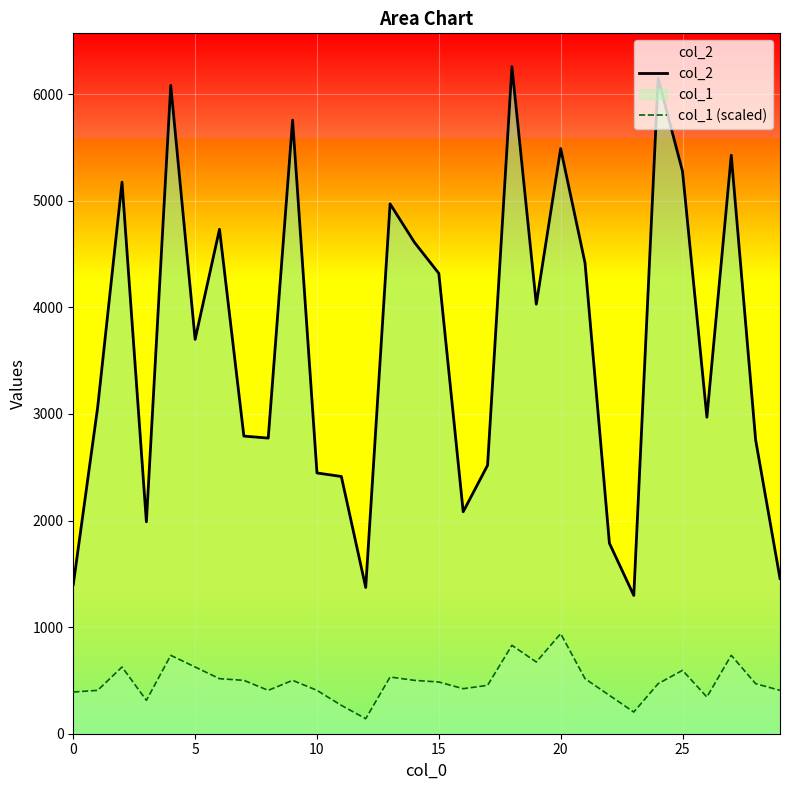

What is the value of the col_1 (scaled) point at the 22nd from the left?

516.2